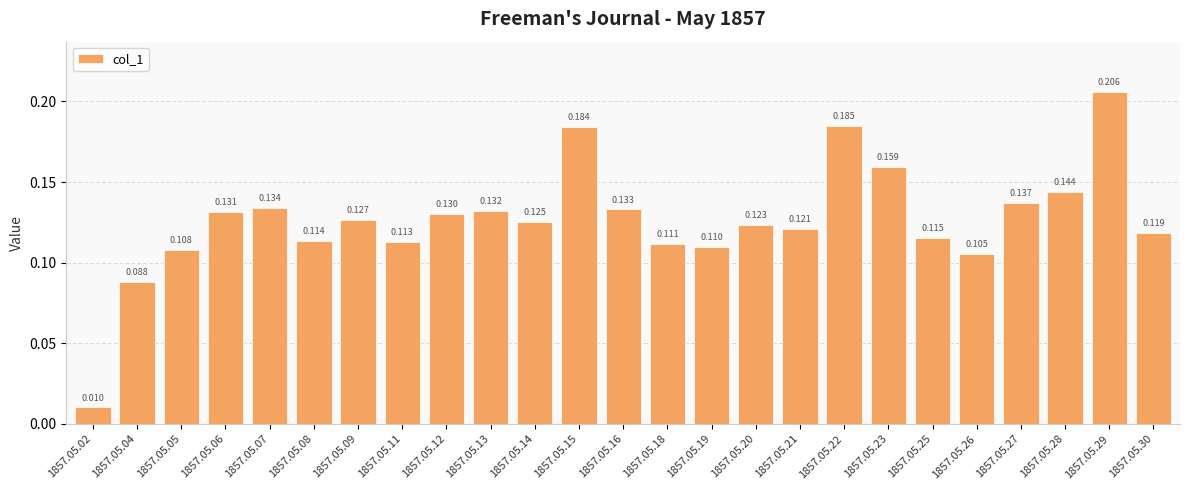

How many bars are there in total?

25